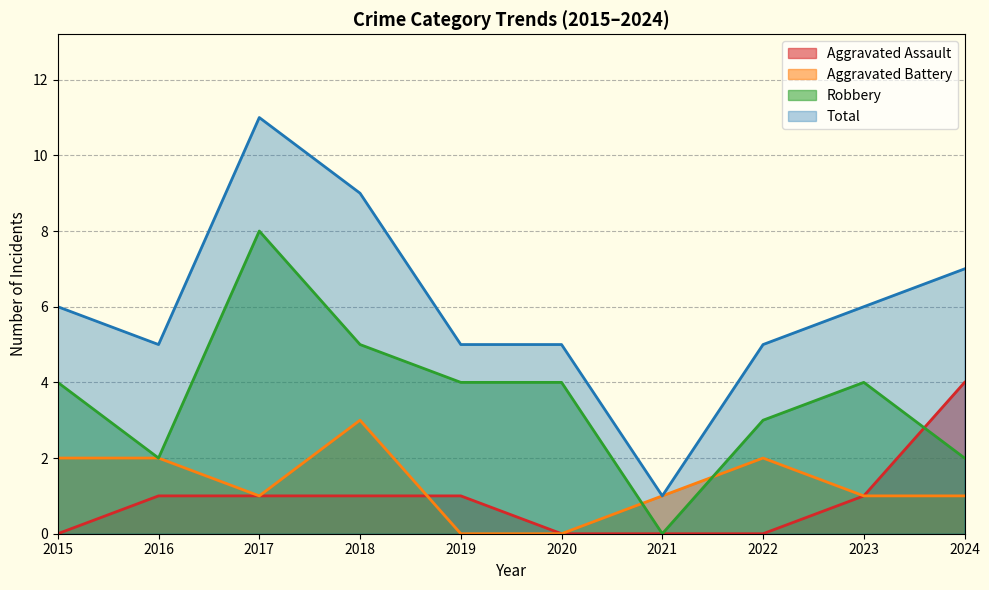

The Robbery series shows 3 at 2018. True or false?

False